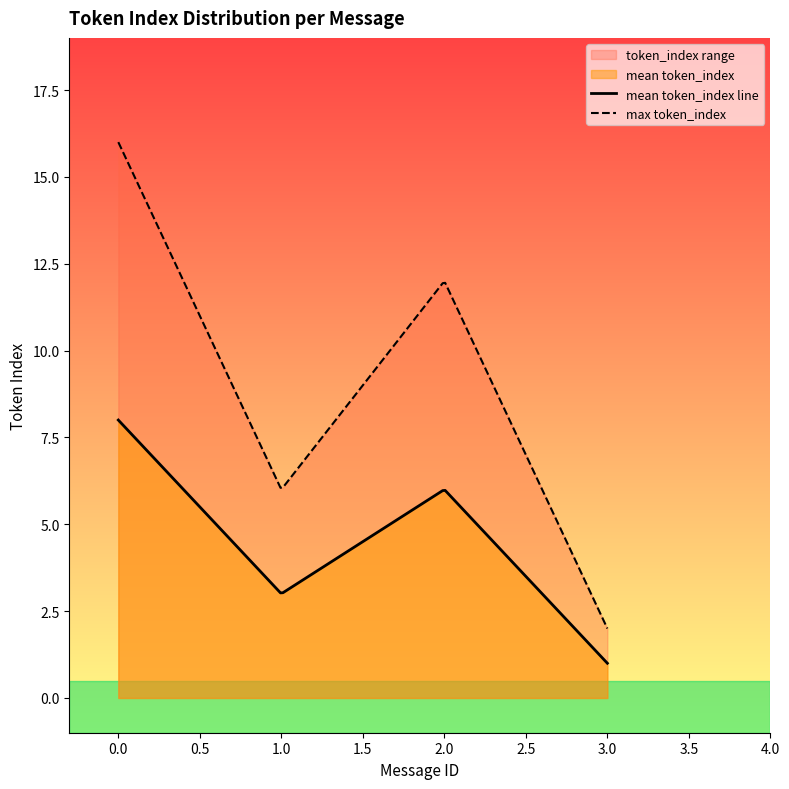

What is the smallest value displayed?

1.0